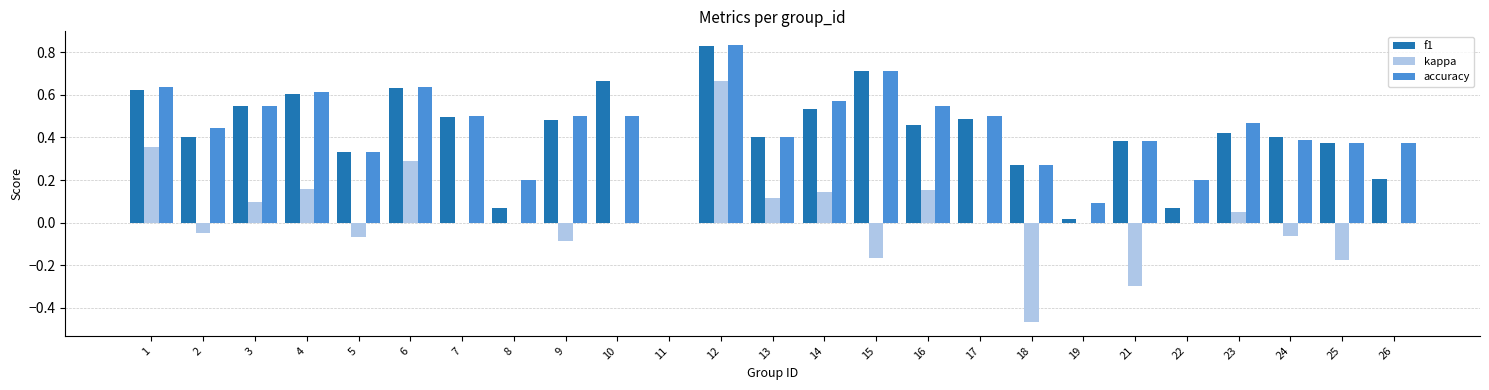

Is it true that f1 equals 0.5 at 9?

True